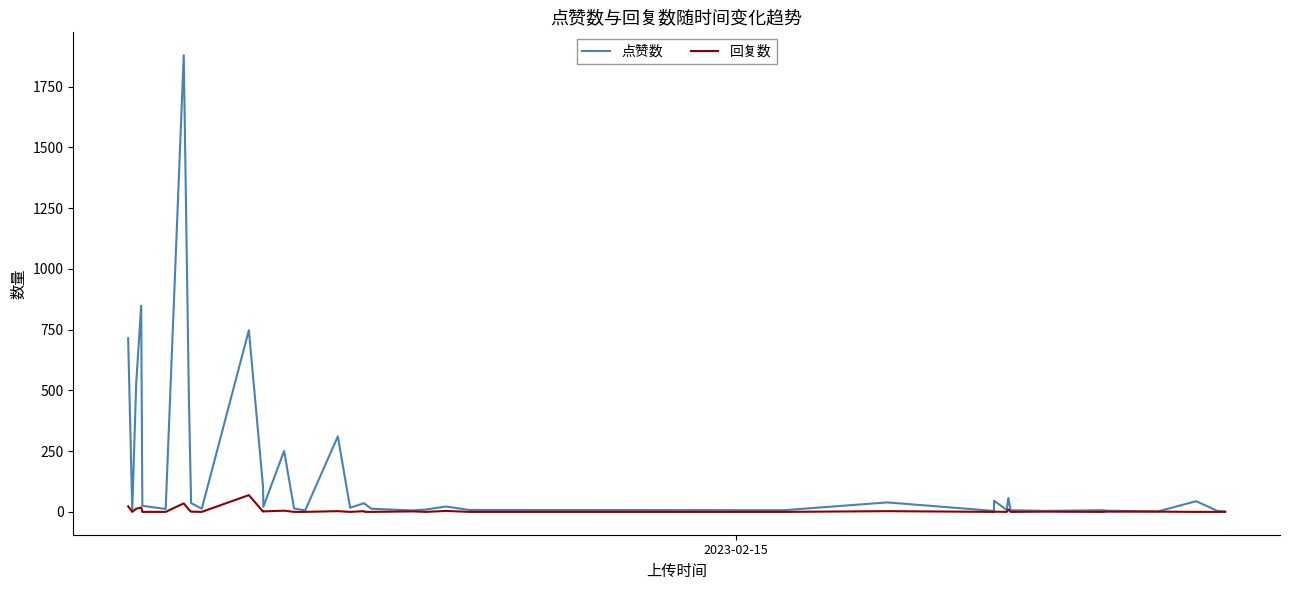

Which series has the widest spread of values?

点赞数